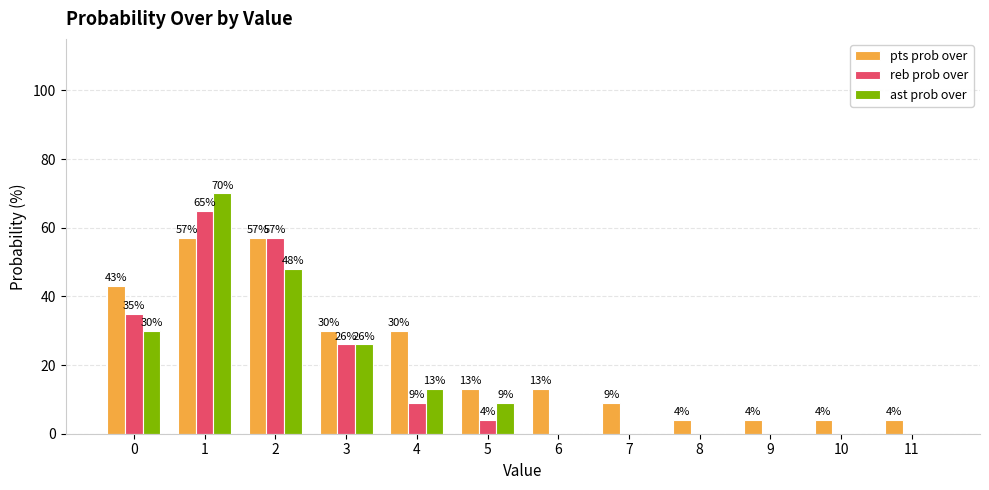

How many positive values does the ast prob over series have?

6